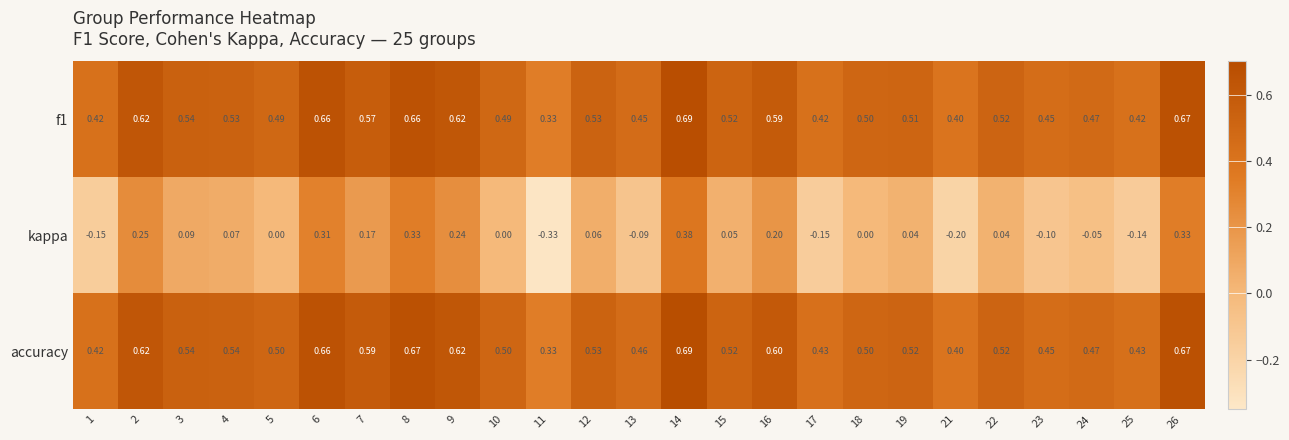

Which series changed the most between 11 and 26?

kappa